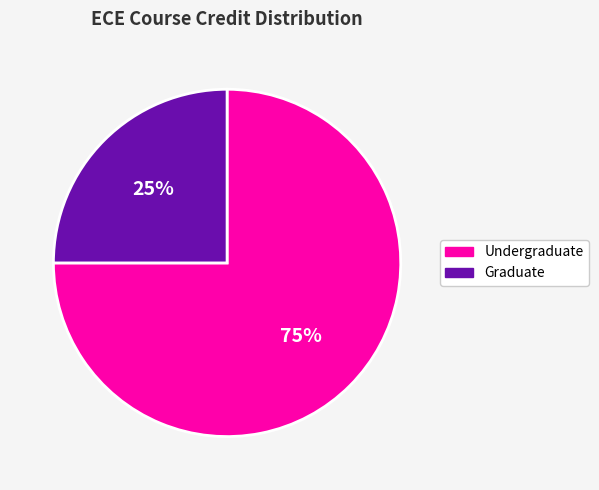

Is there a majority slice in this chart?

Yes